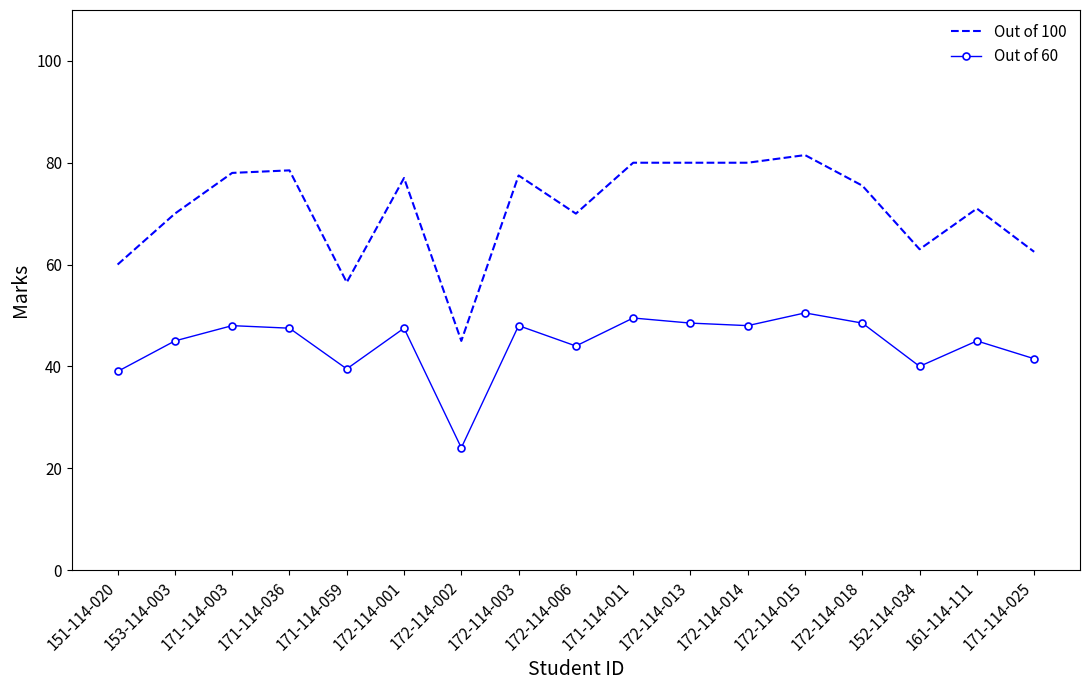

What position from the left is 171-114-025?

17